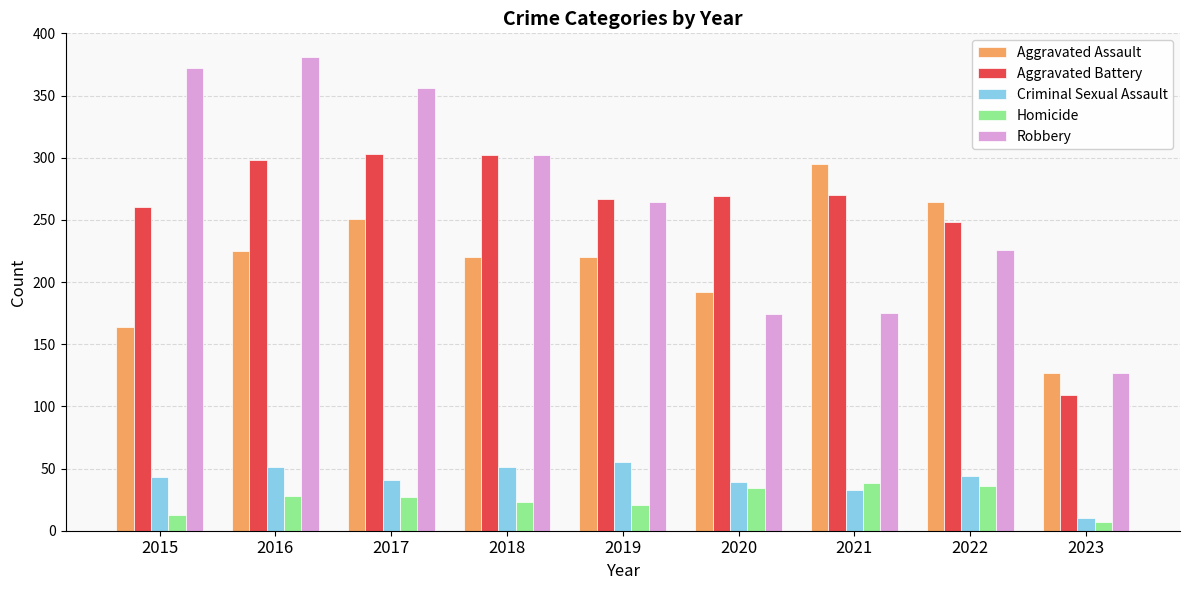

What are all the series names shown in the legend?

Aggravated Assault, Aggravated Battery, Criminal Sexual Assault, Homicide, Robbery